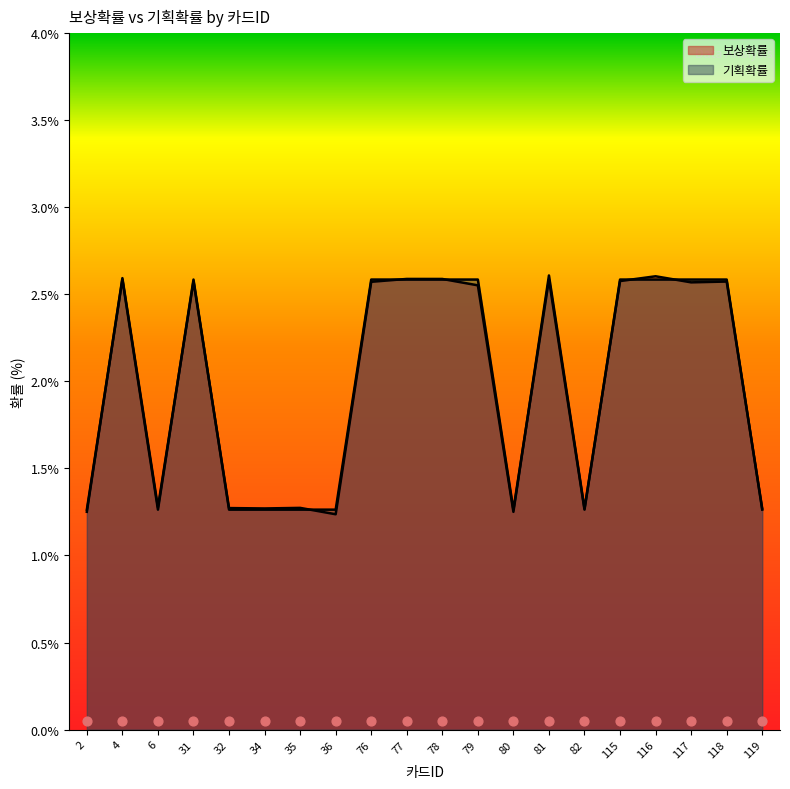

At which category is the sum across all series the highest?

81